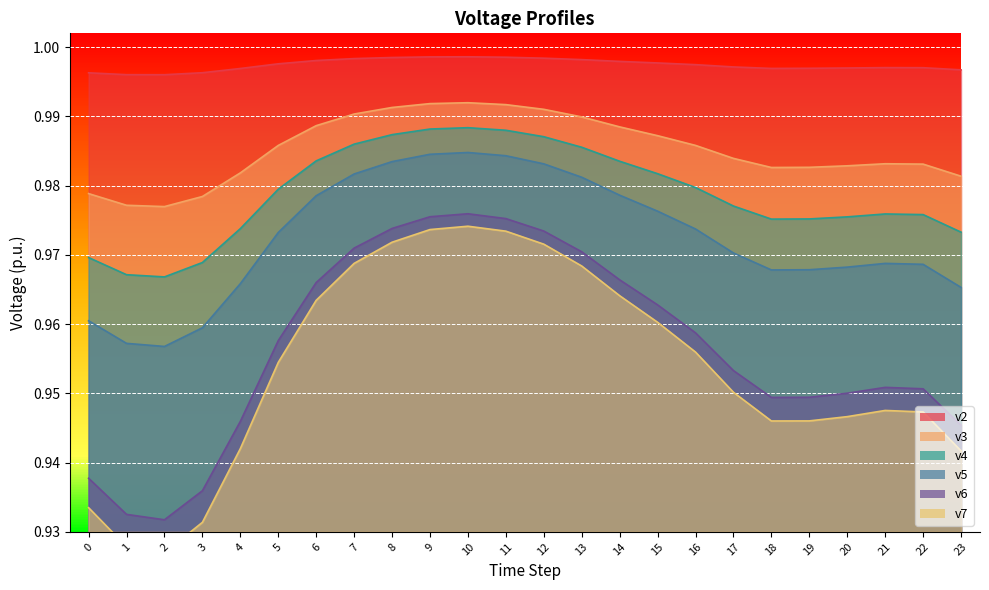

At which category does v6 reach its first local valley?

2